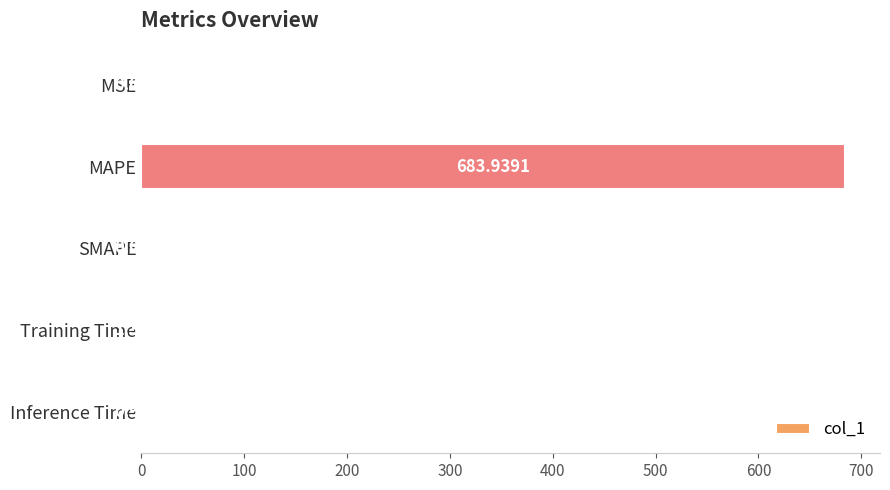

Which category has the highest value across all series?

MAPE